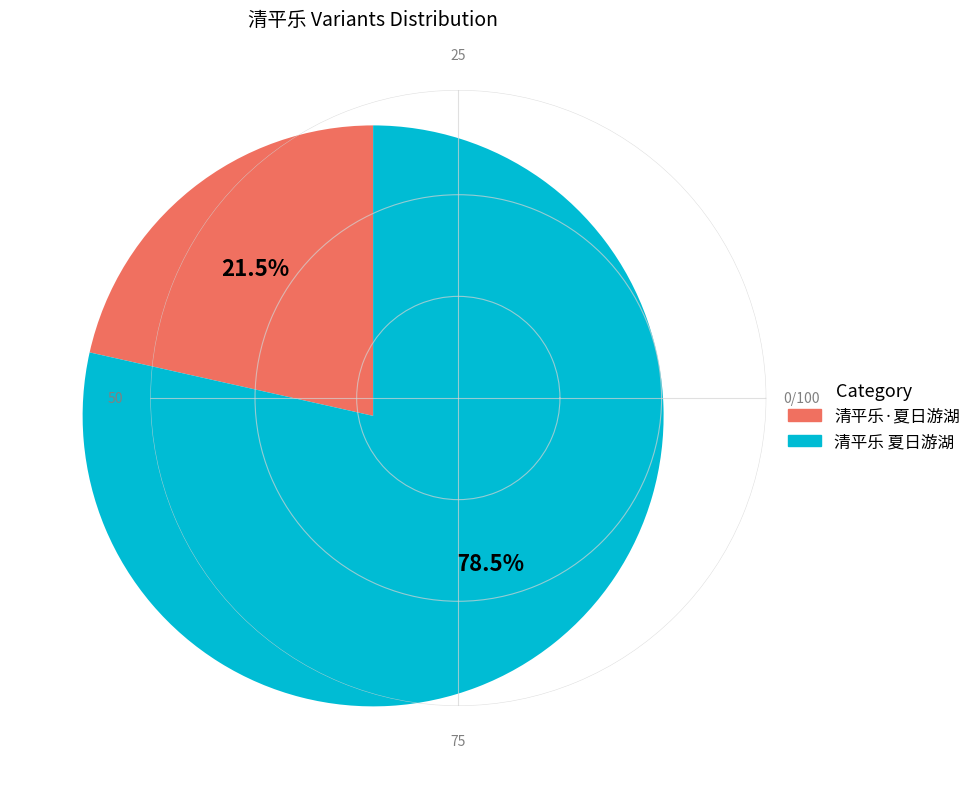

To the nearest percent, what is the difference between the 清平乐·夏日游湖 and 清平乐 夏日游湖 slice percentages?

57%